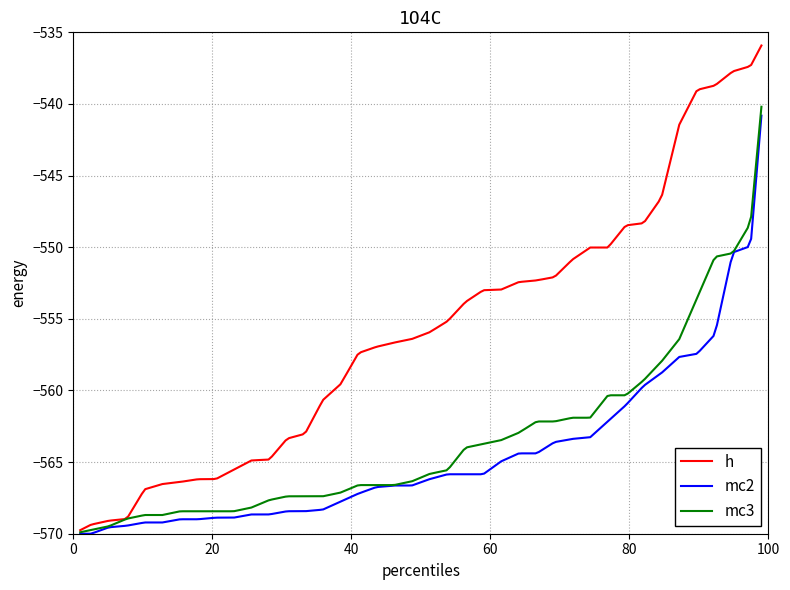

Is this an area chart (filled region under the line)?

No